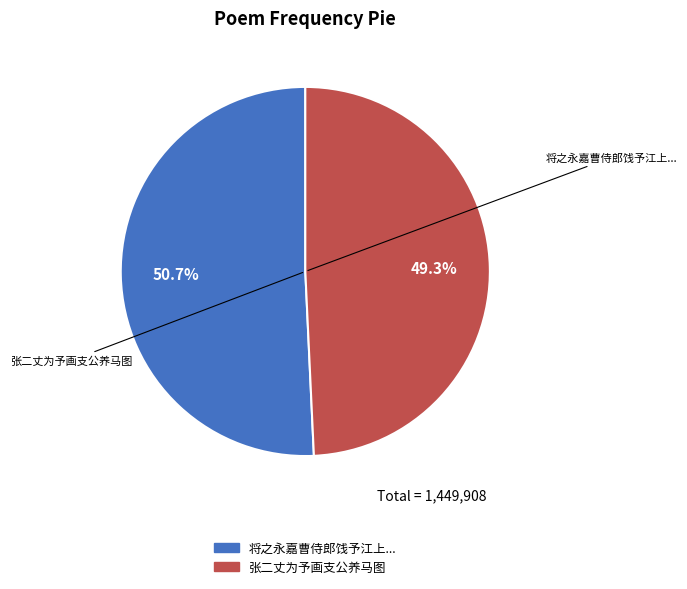

Does any single category account for the majority?

Yes